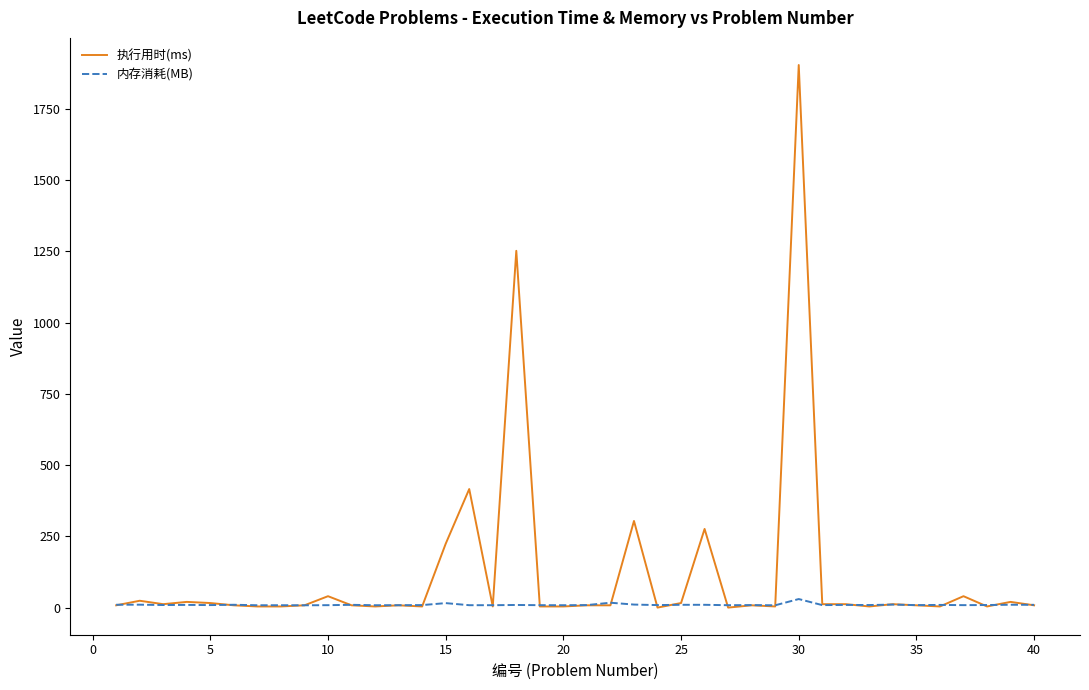

List the series in order of their overall mean, lowest first.

内存消耗(MB), 执行用时(ms)